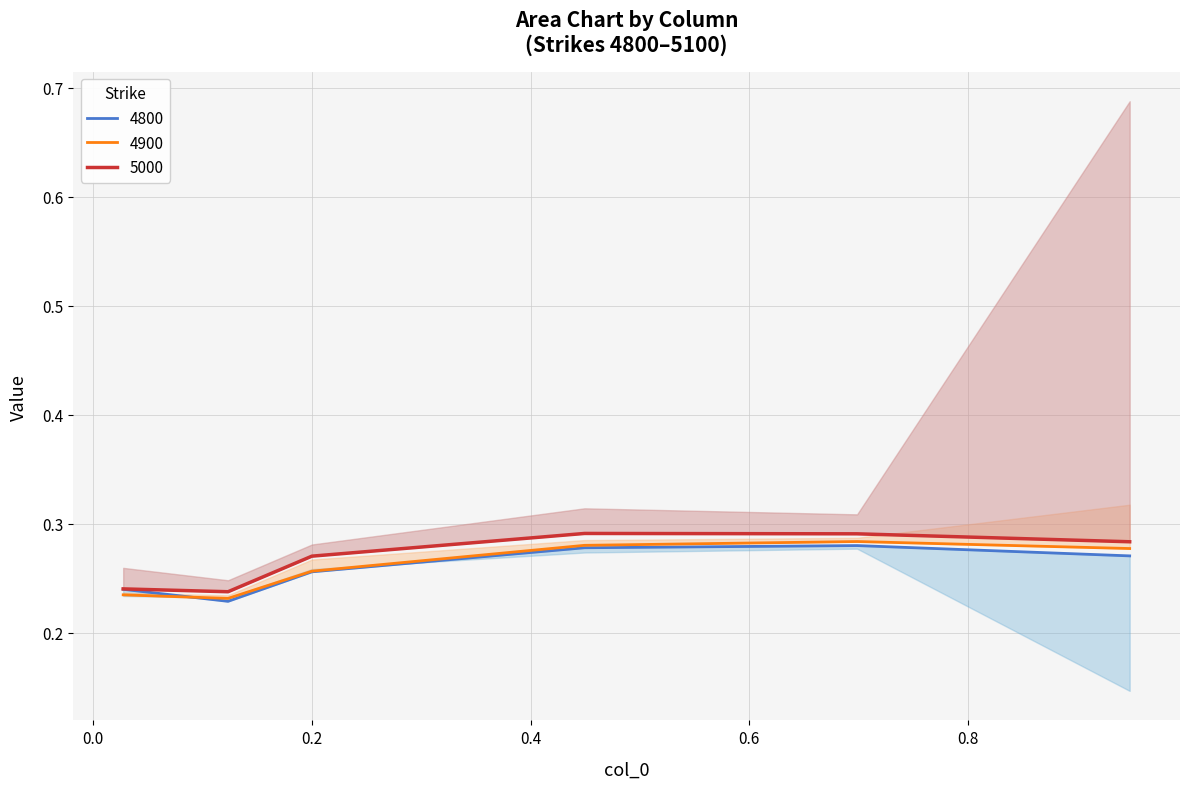

Is the value of 5000 at −0.2 greater than the value of 4900 at 0.6?

No